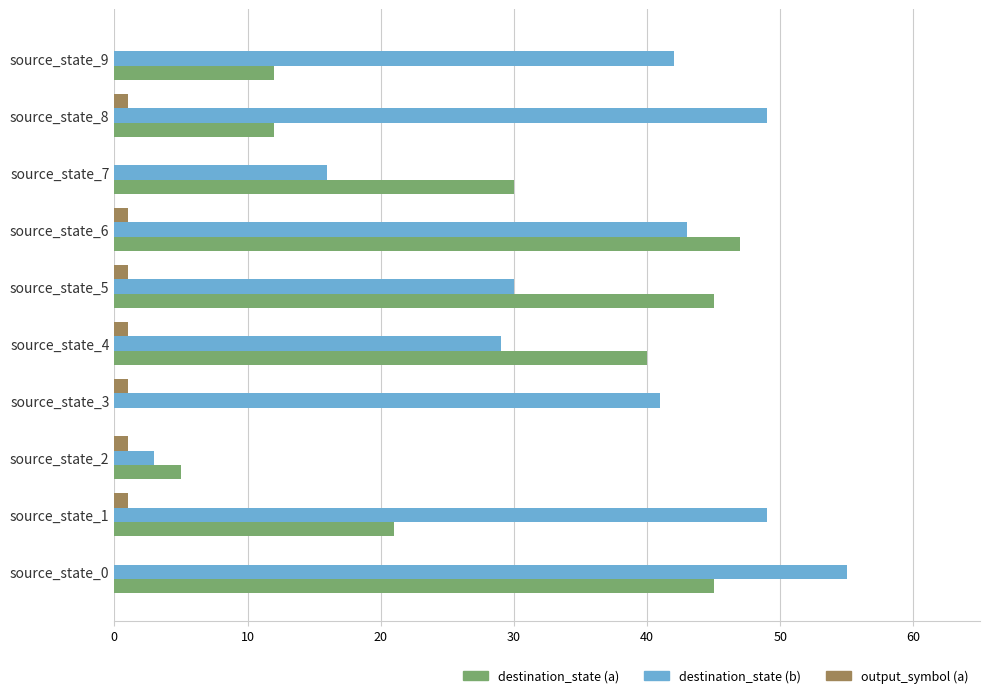

What is the maximum value shown in the chart?

55